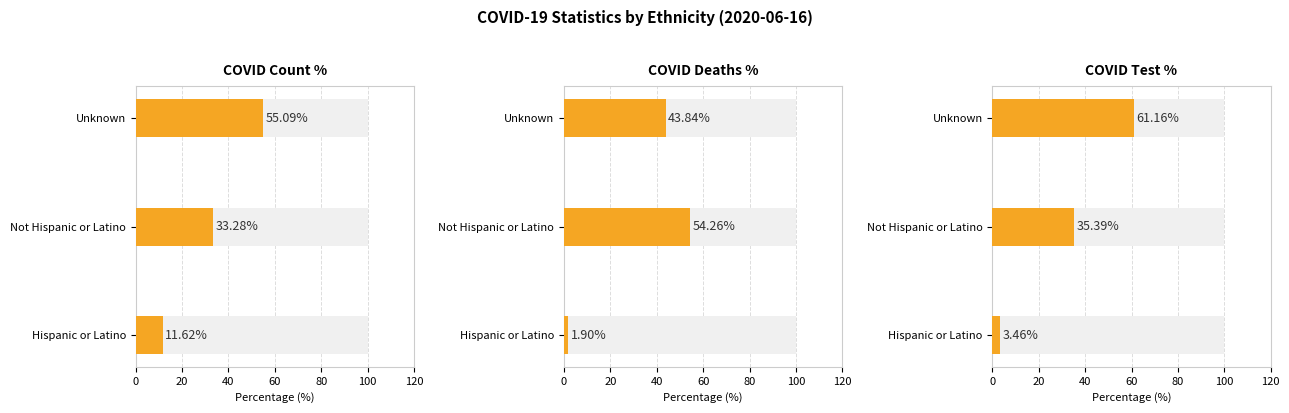

What is the greatest value displayed?

61.2